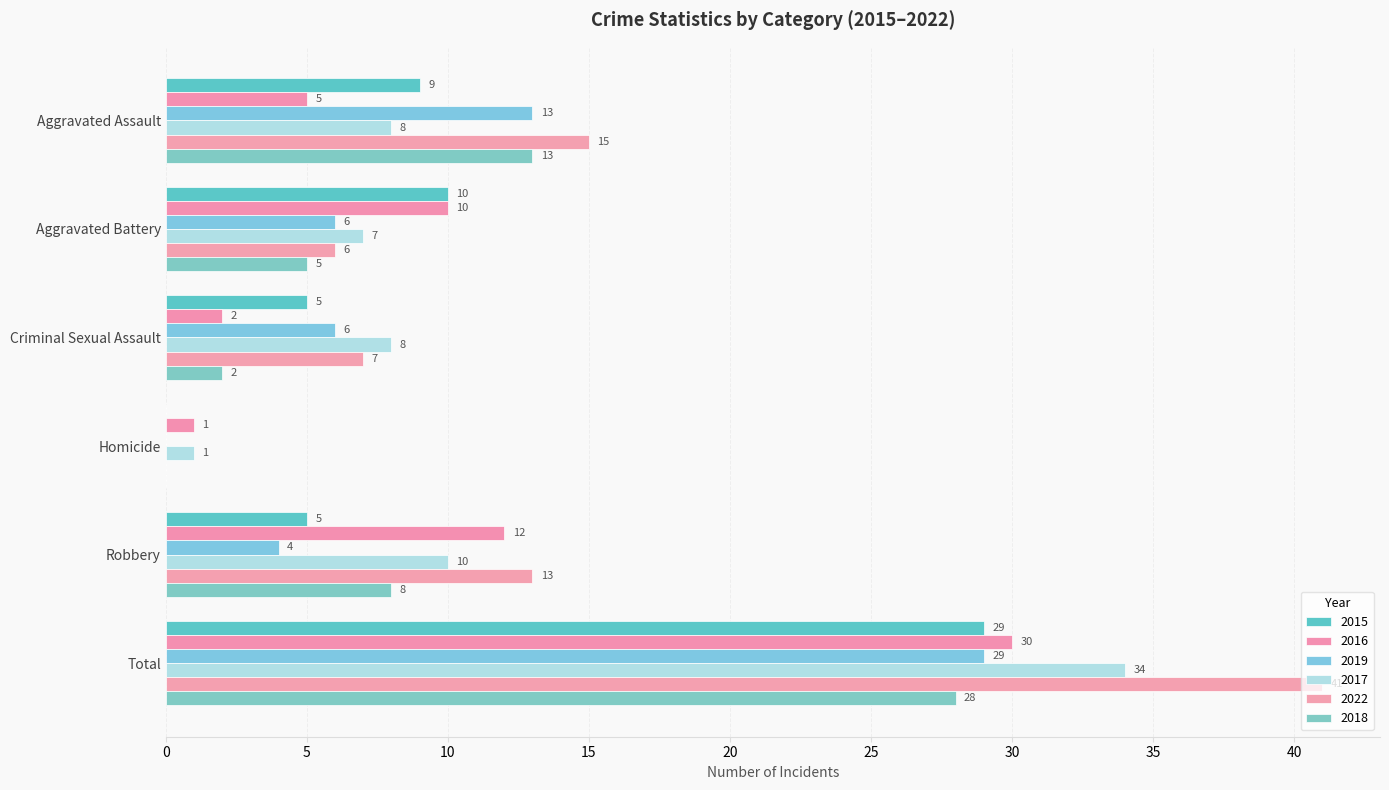

Which category has the highest value in the 2022 series?

Total